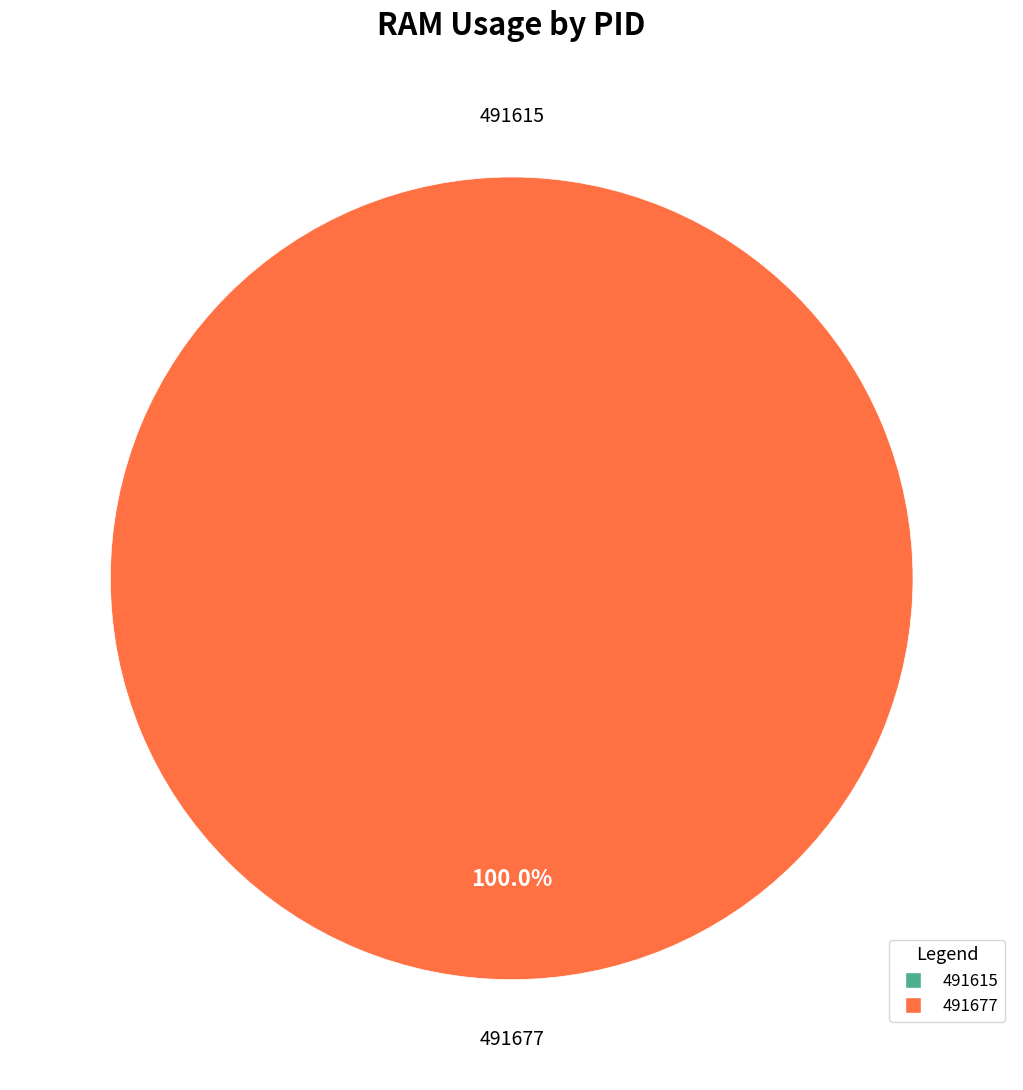

Does any single category account for the majority?

Yes